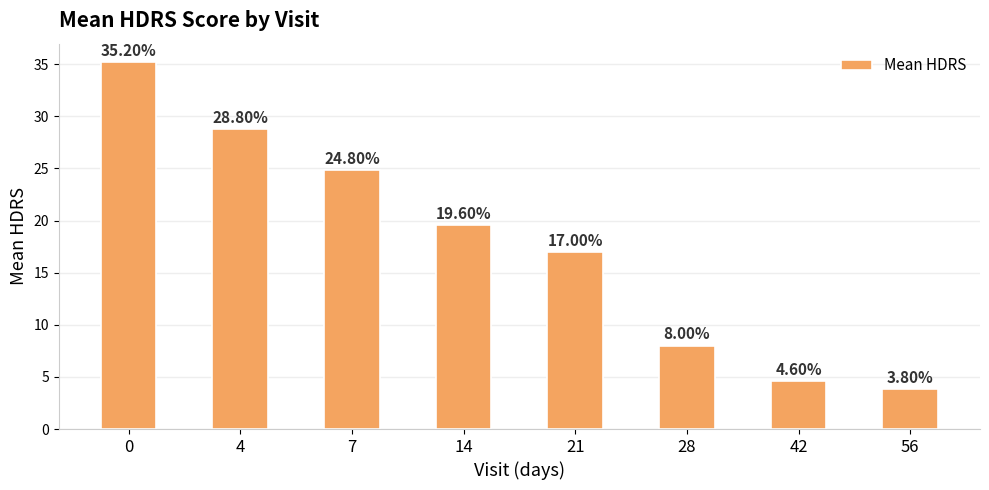

The chart shows a value of 24.8 at 7. True or false?

True